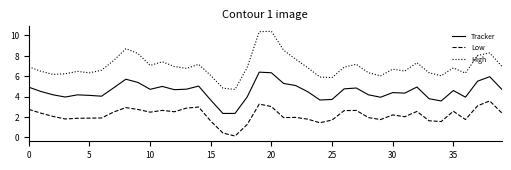

Which series has the largest total across all categories?

High